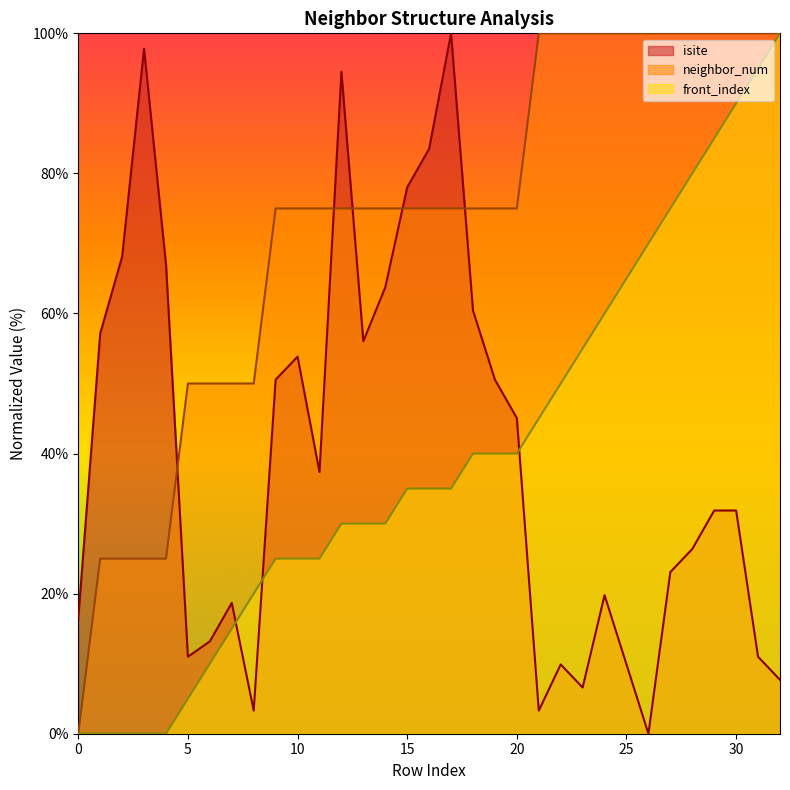

Which series changed the most between 3 and 7?

isite